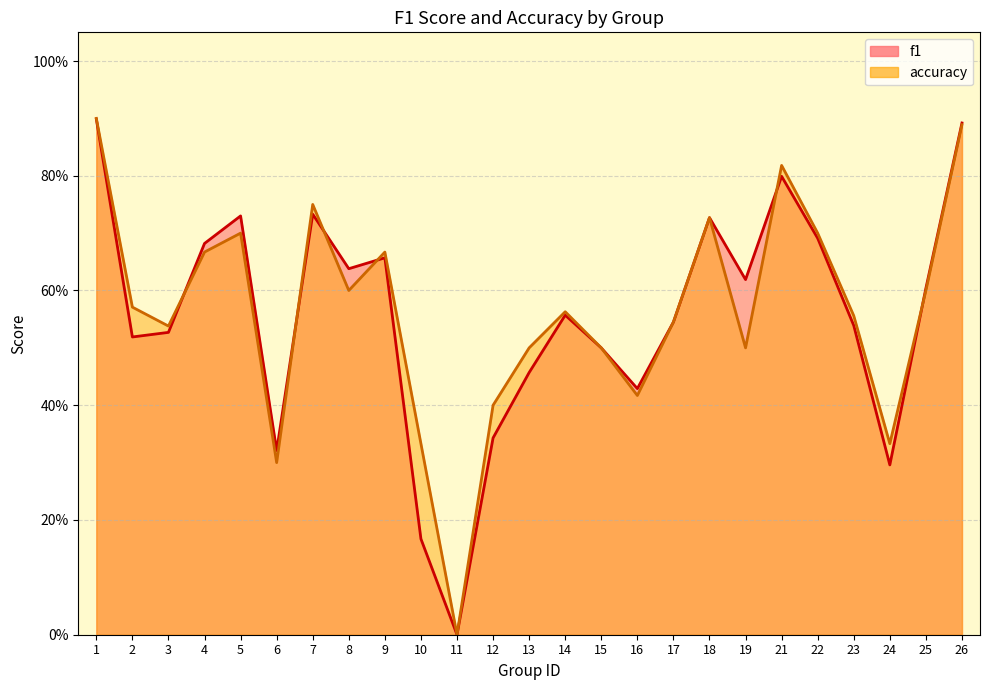

How many lines are shown in the chart?

2